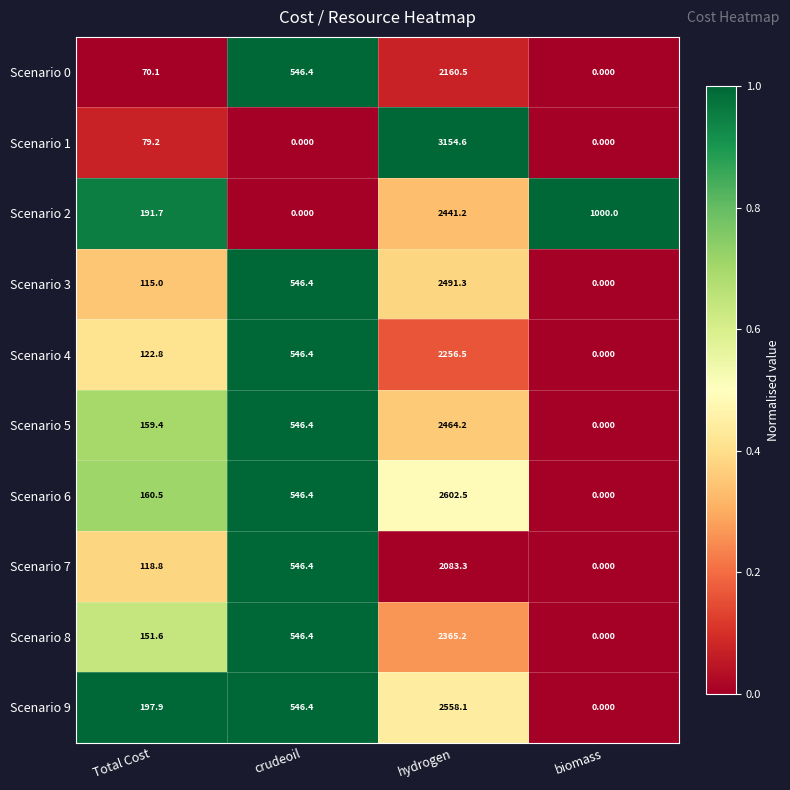

Where is Scenario 9 nearest to the value 1279?

crudeoil